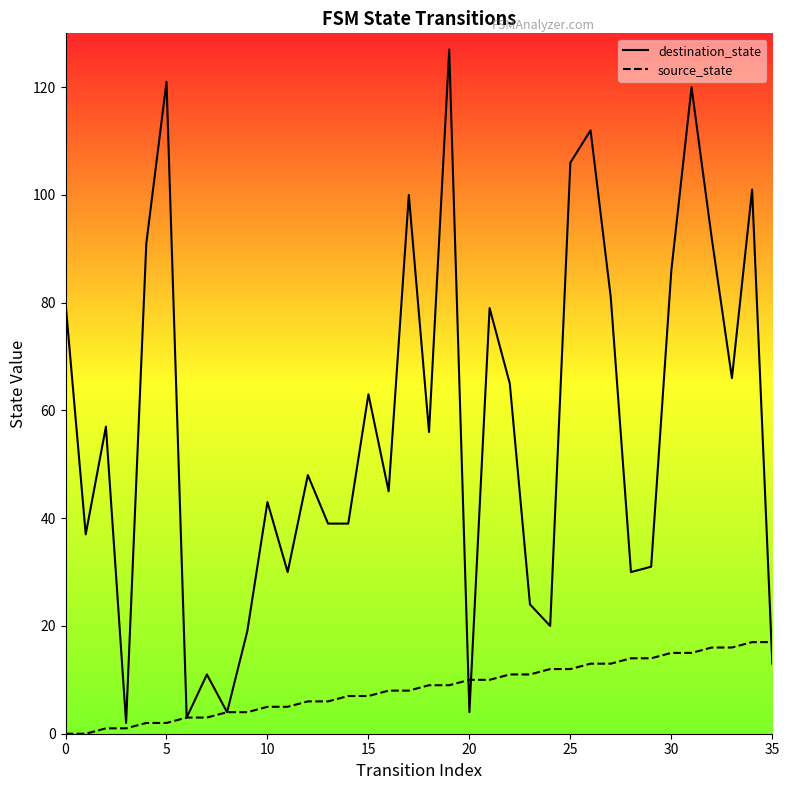

Where is source_state nearest to the value 8?

16